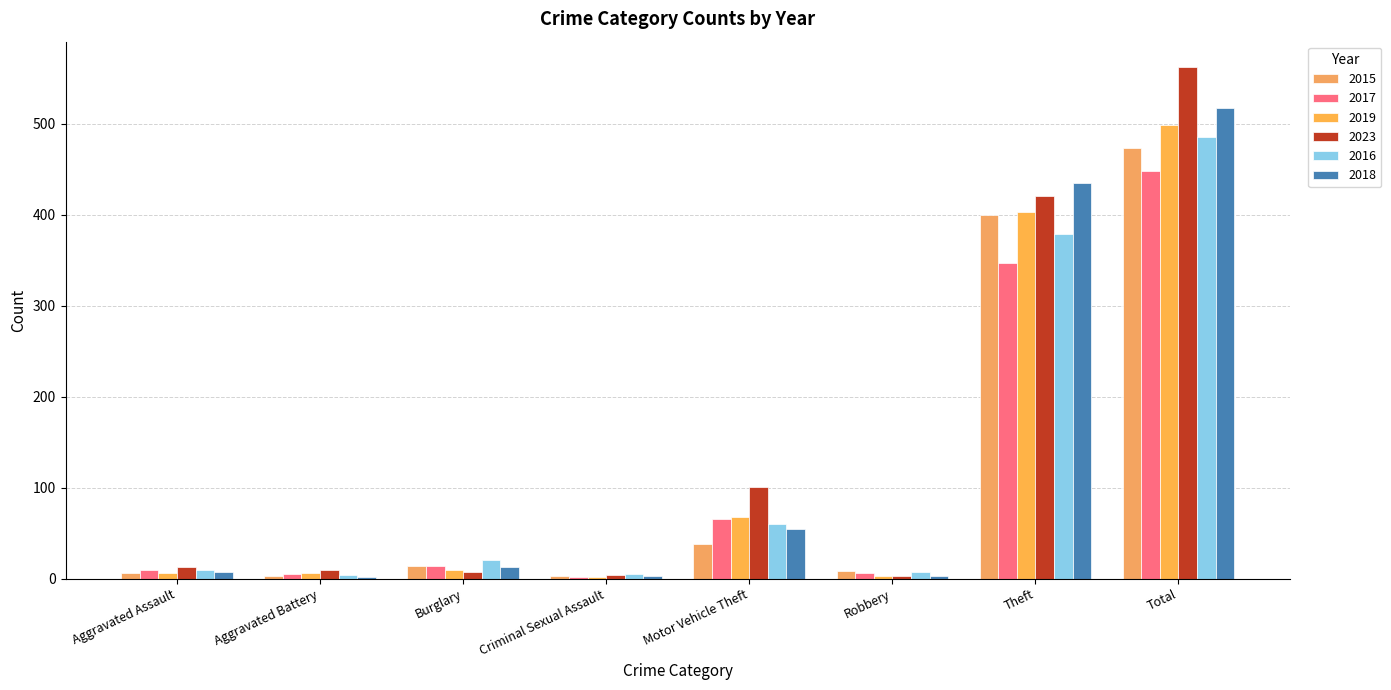

Where is 2019 nearest to the value 250?

Theft